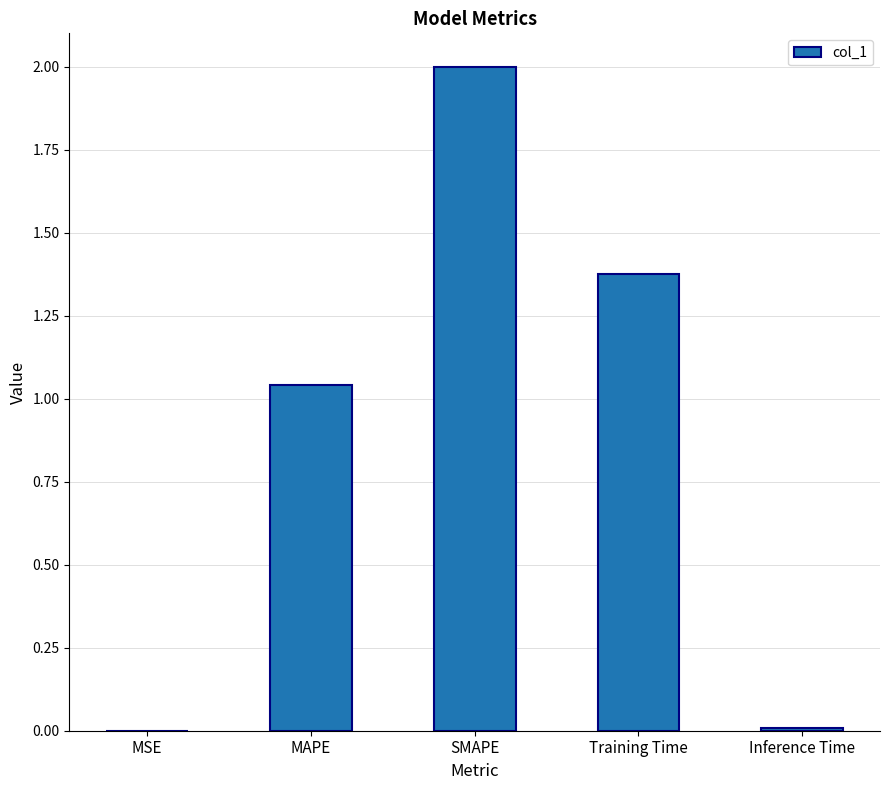

The chart shows a value of 2.0 at SMAPE. True or false?

True